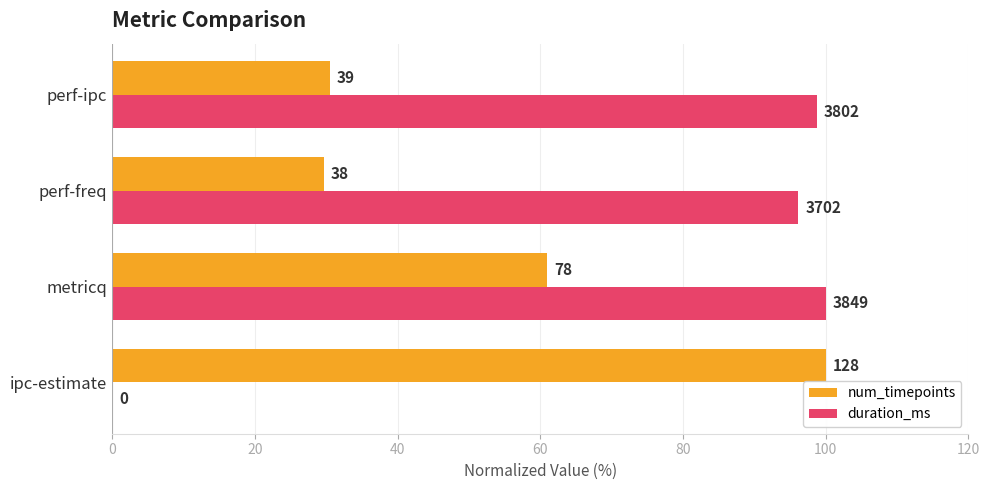

What are all the series names shown in the legend?

num_timepoints, duration_ms